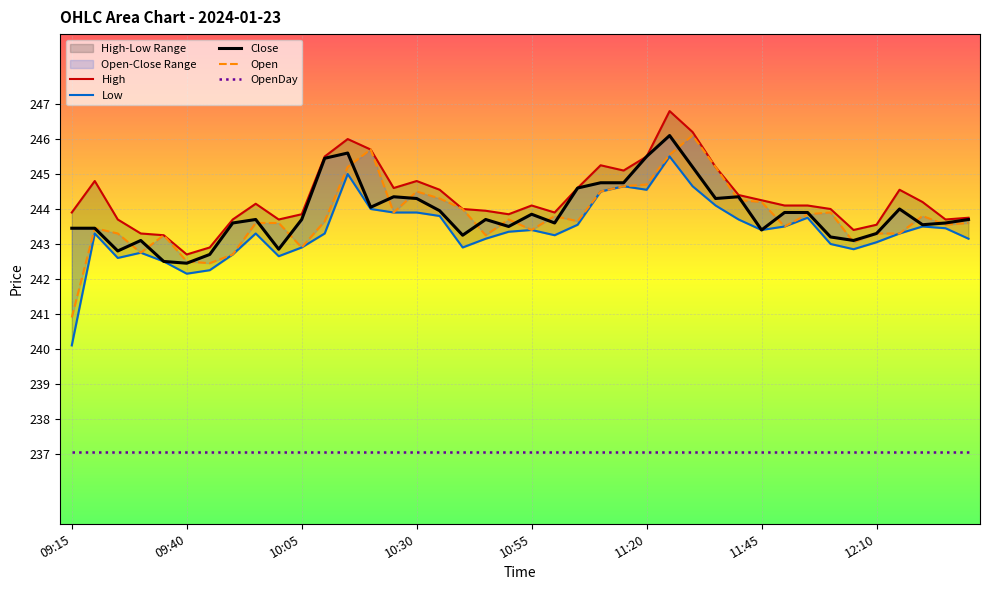

What is the value of the Close point at the 21st from the left?

243.8